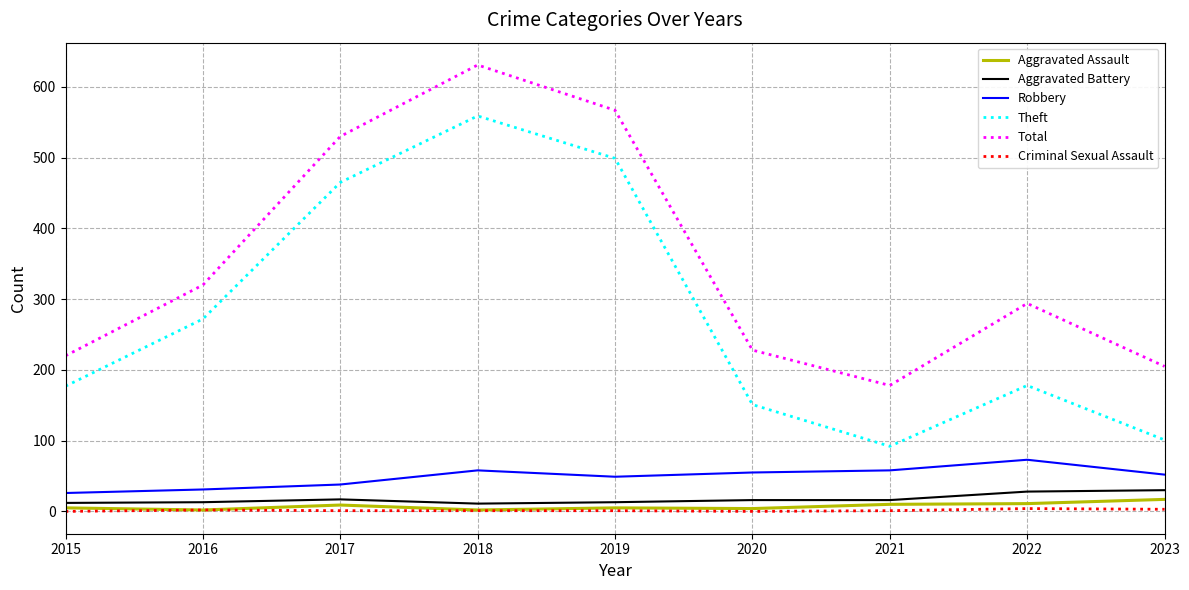

At which category does Total reach its first local valley?

2021